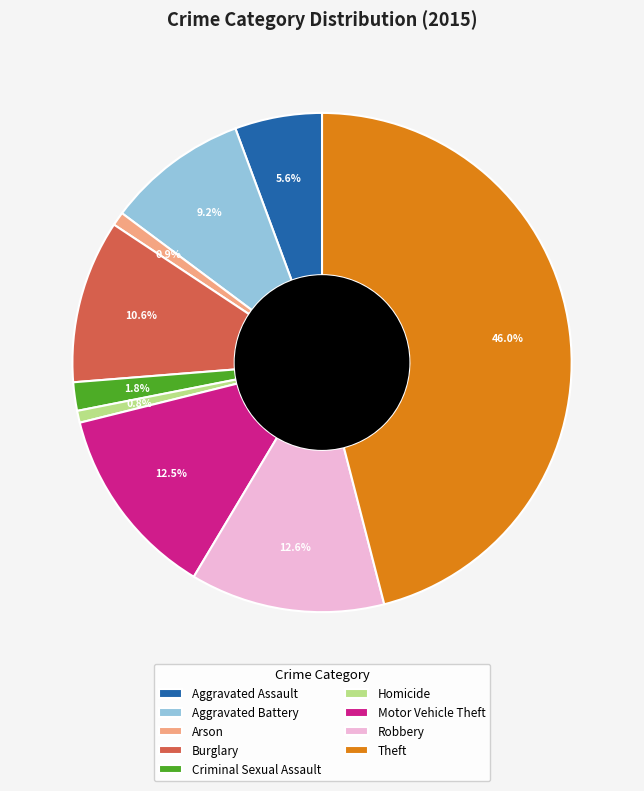

What is the ratio of the value at Aggravated Battery to the value at Aggravated Assault?

1.6